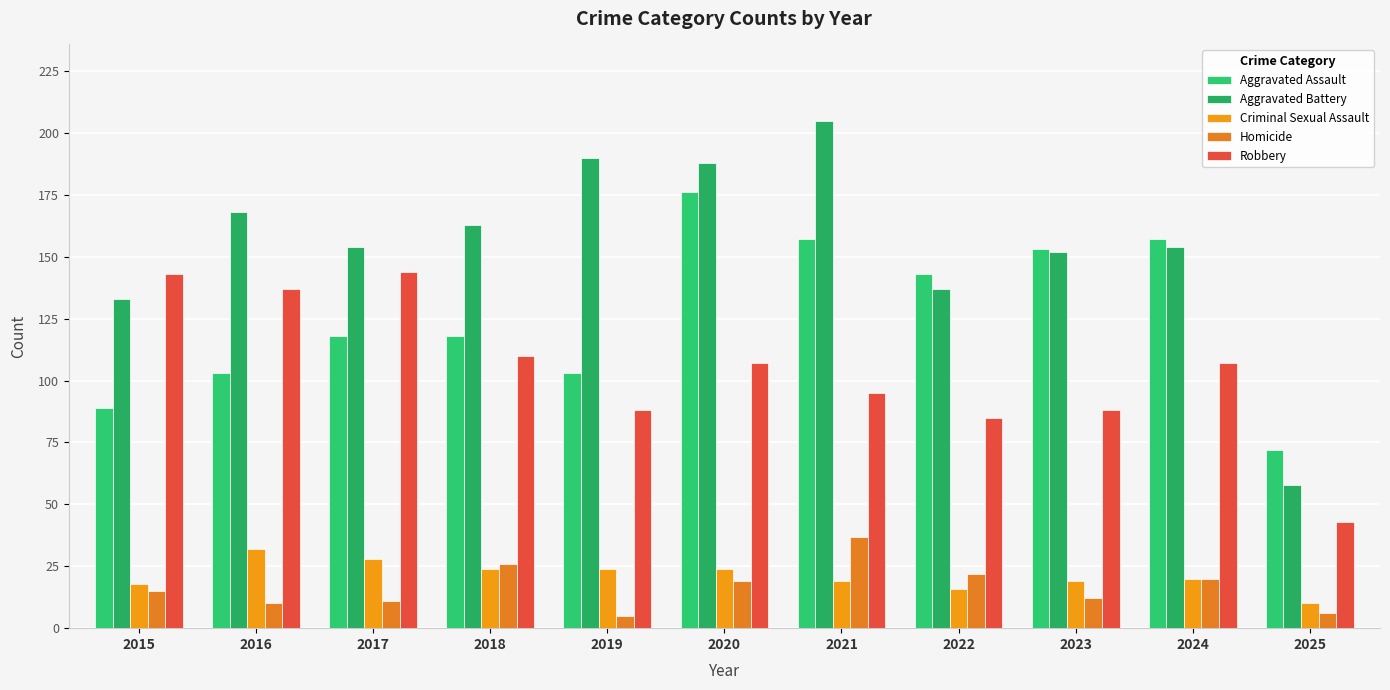

Reading left to right, transcribe all the data shown in this chart.

Aggravated Assault: 2015=89	2016=103	2017=118	2018=118	2019=103	2020=176	2021=157	2022=143	2023=153	2024=157	2025=72
Aggravated Battery: 2015=133	2016=168	2017=154	2018=163	2019=190	2020=188	2021=205	2022=137	2023=152	2024=154	2025=58
Criminal Sexual Assault: 2015=18	2016=32	2017=28	2018=24	2019=24	2020=24	2021=19	2022=16	2023=19	2024=20	2025=10
Homicide: 2015=15	2016=10	2017=11	2018=26	2019=5	2020=19	2021=37	2022=22	2023=12	2024=20	2025=6
Robbery: 2015=143	2016=137	2017=144	2018=110	2019=88	2020=107	2021=95	2022=85	2023=88	2024=107	2025=43